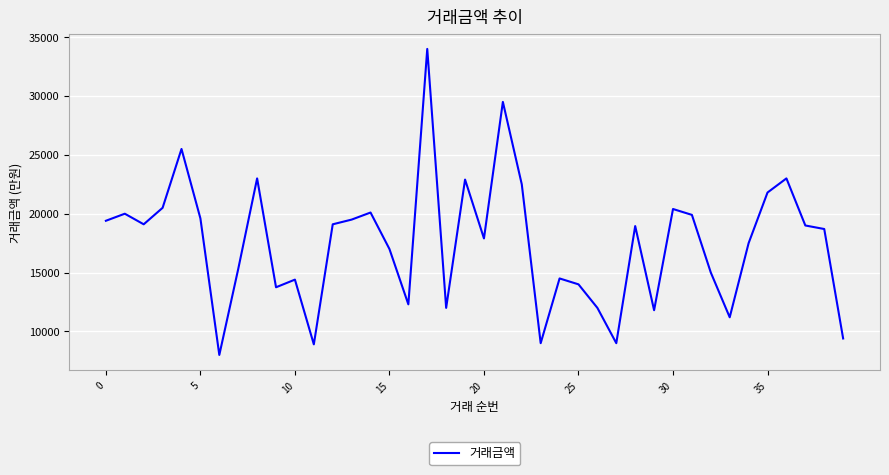

What is the greatest value displayed?

34000